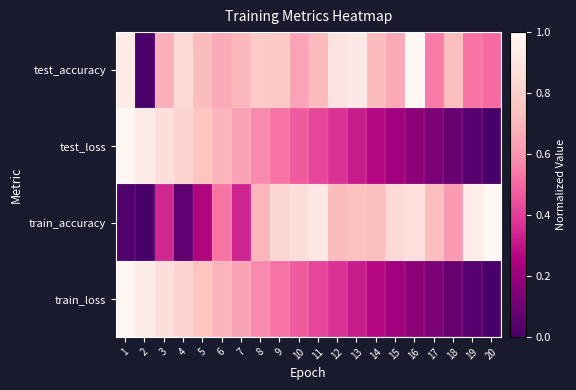

At how many categories does at least one series exceed 0?

20